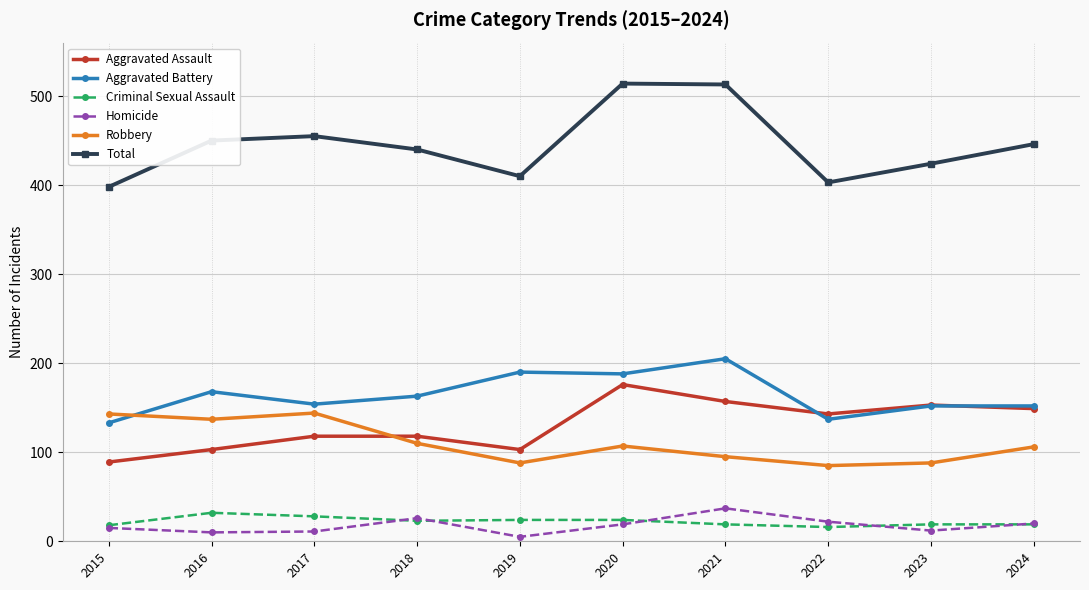

True or false: Aggravated Assault and Criminal Sexual Assault cross at least once.

False